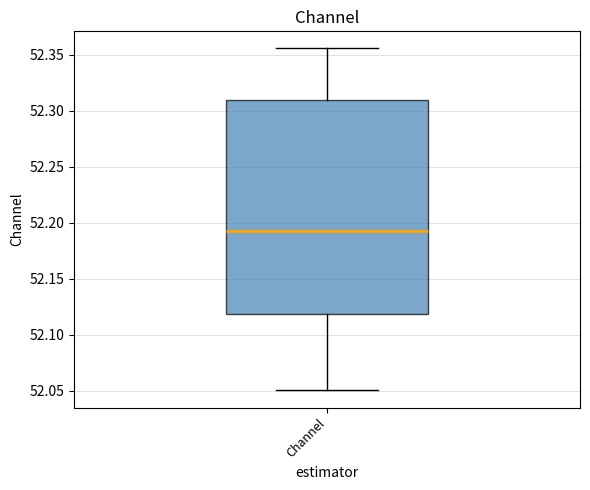

Read this box plot against the y-axis: the position of the median line, the range covered by the box, and the ends of both whiskers. The values are not printed on the chart, so give them approximately, as read against the axis.

median 52.190, box 52.120 to 52.310, whiskers 52.050 to 52.355